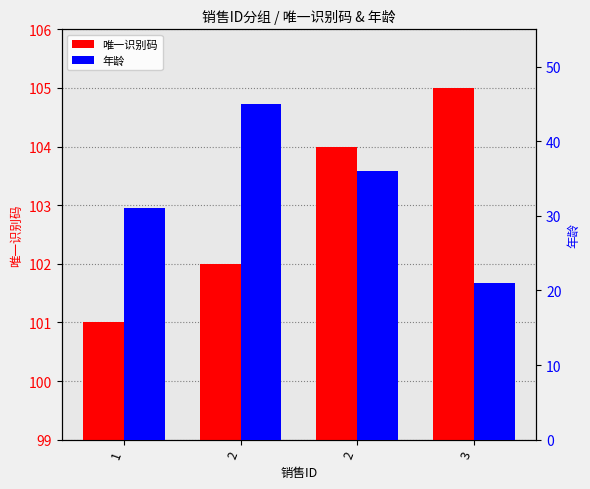

Between 2 and 3, which series saw the biggest shift?

年龄